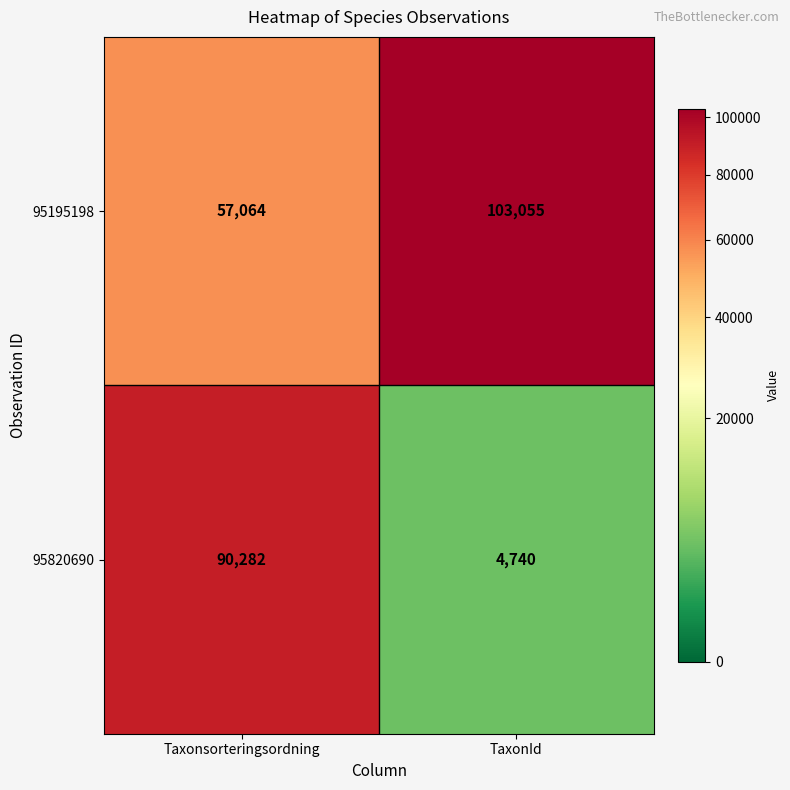

Is it true that 95195198 equals 97284 at Taxonsorteringsordning?

False